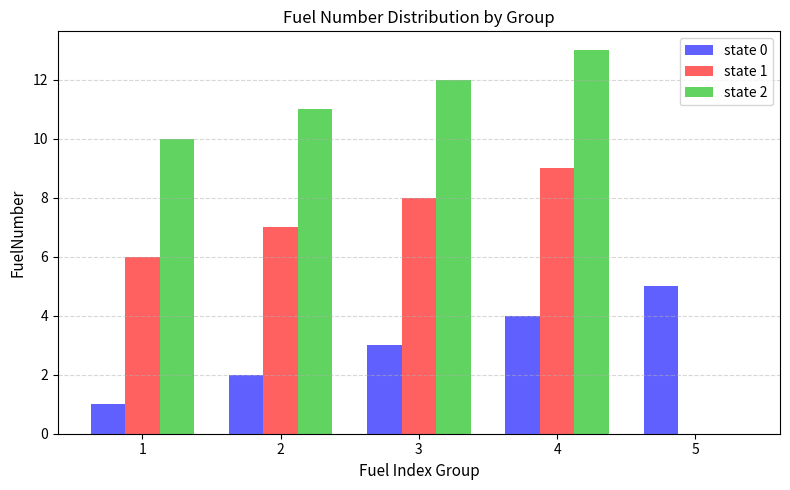

At which category is the sum across all series the highest?

4